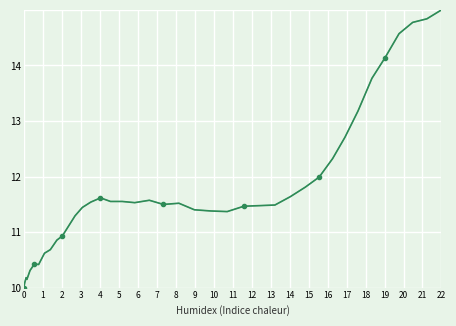

Is this an area chart (filled region under the line)?

No